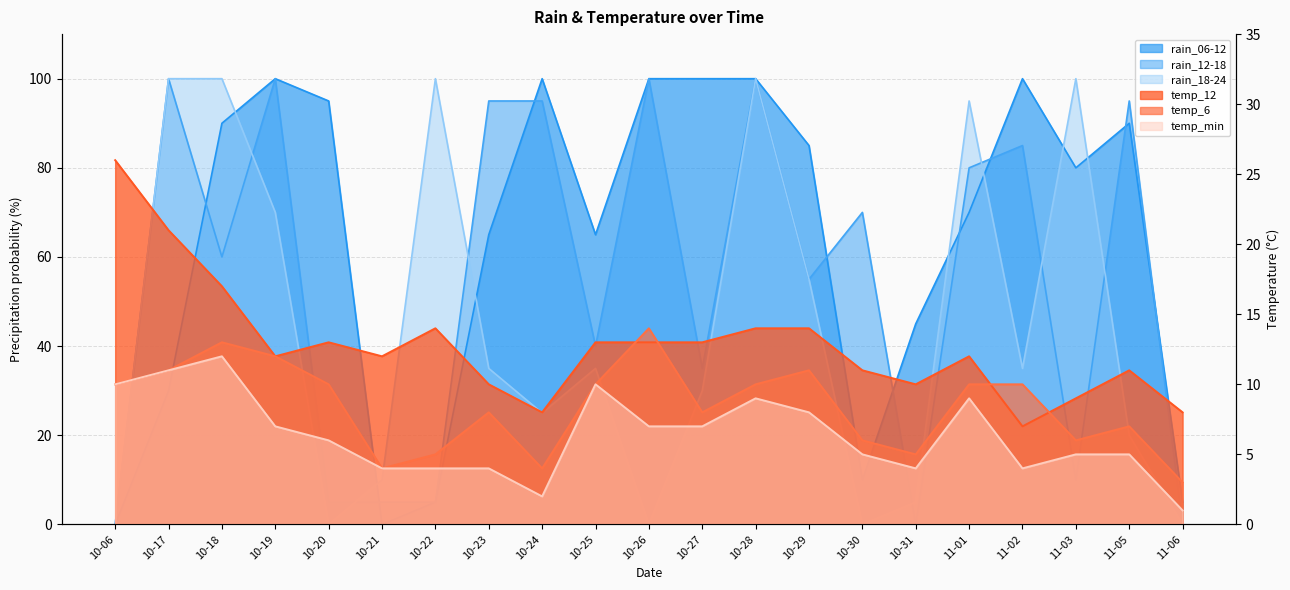

What is the total value across all series at 10-31?

69